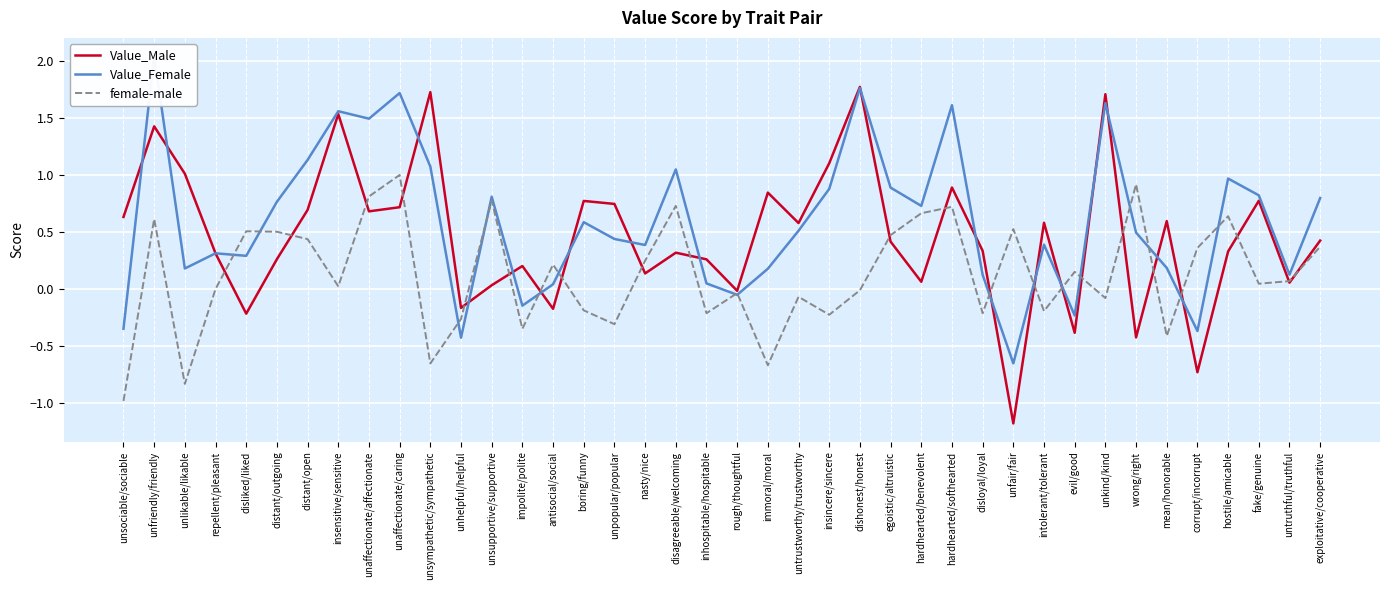

How many categories are shown in the chart?

40